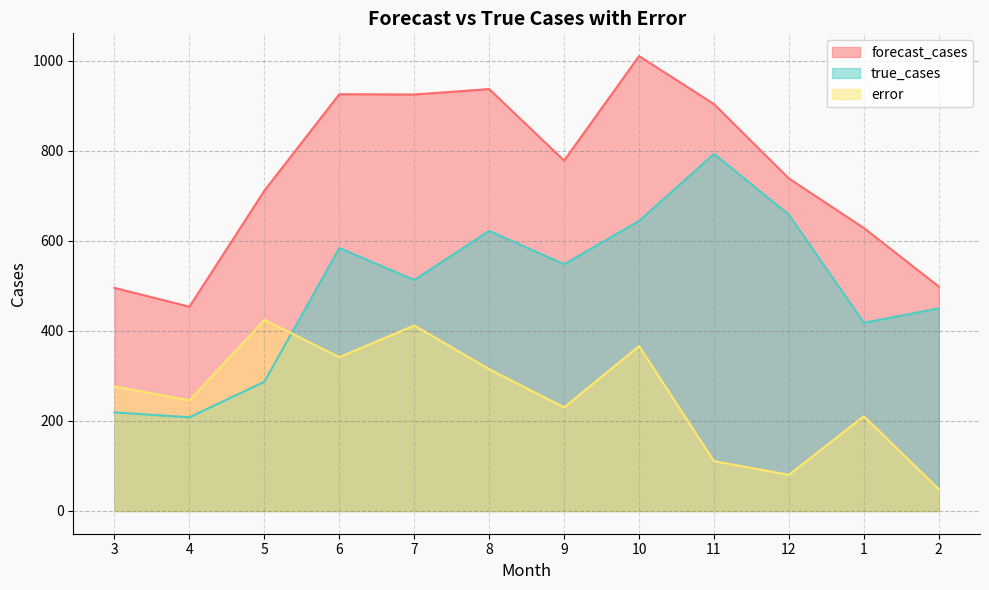

Reading left to right, what are all the values shown in this chart?

forecast_cases: 3=495.4	4=453.6	5=711.4	6=925.6	7=924.9	8=936.9	9=778.1	10=1010.2	11=903.7	12=738.3	1=628.4	2=498.4
true_cases: 3=219.0	4=208.0	5=287.0	6=584.0	7=513.0	8=622.0	9=548.0	10=644.0	11=793.0	12=658.0	1=418.0	2=450.0
error: 3=276.4	4=245.6	5=424.4	6=341.6	7=411.9	8=314.9	9=230.1	10=366.2	11=110.7	12=80.3	1=210.4	2=48.4